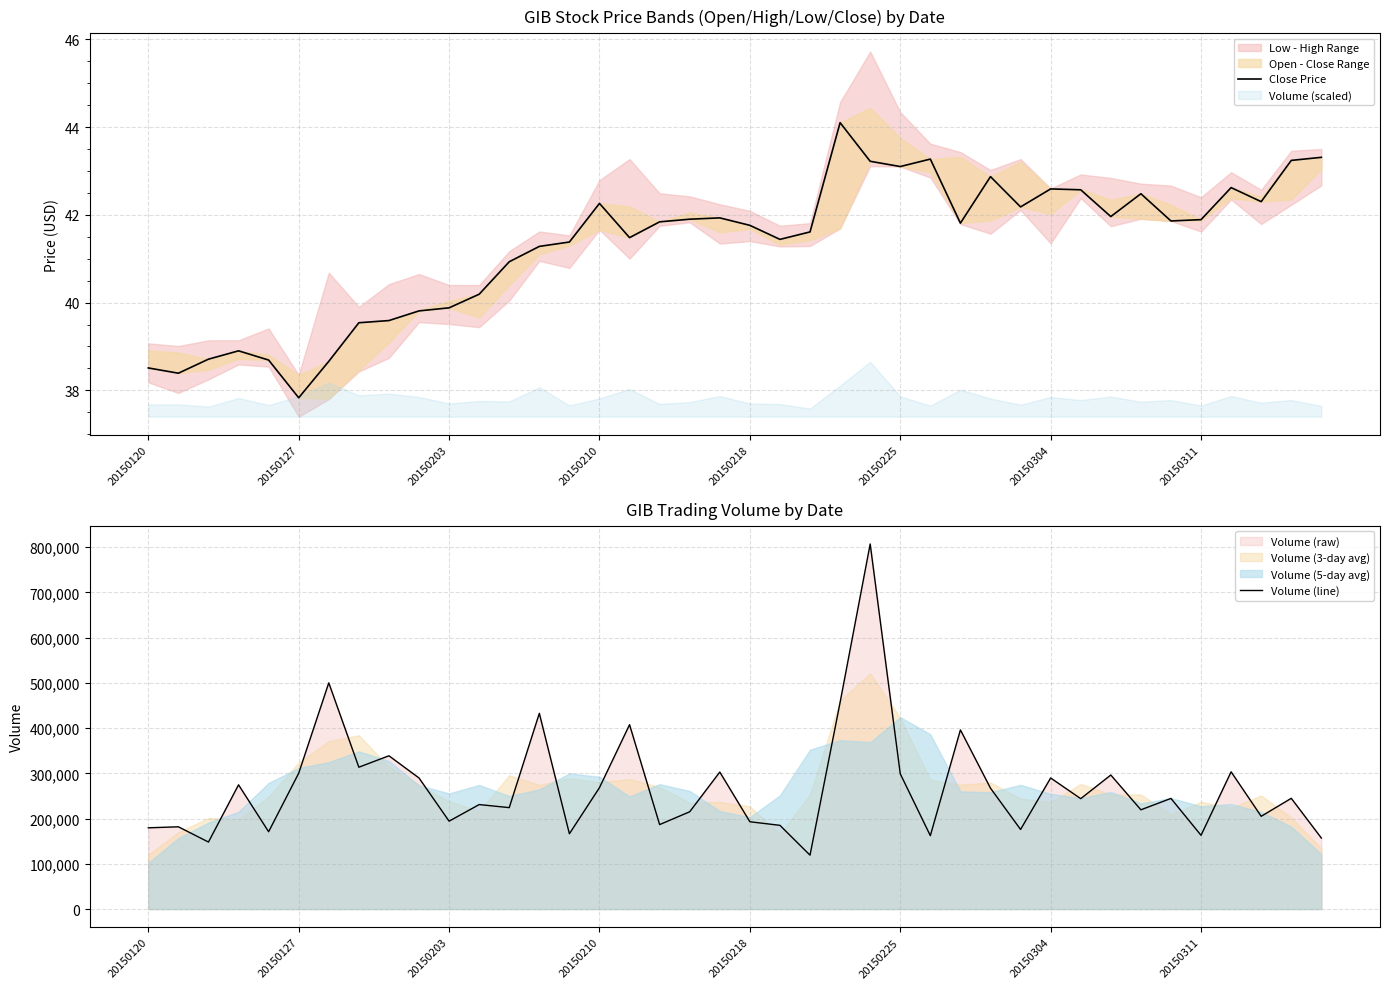

True or false: Volume (line) has a value of 288780 at 20150120.

False